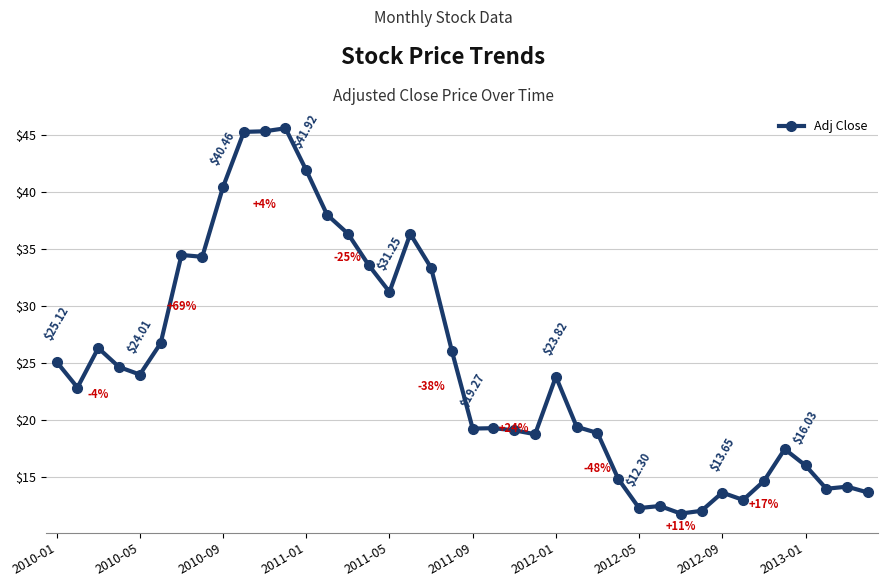

What is the average value?

24.8